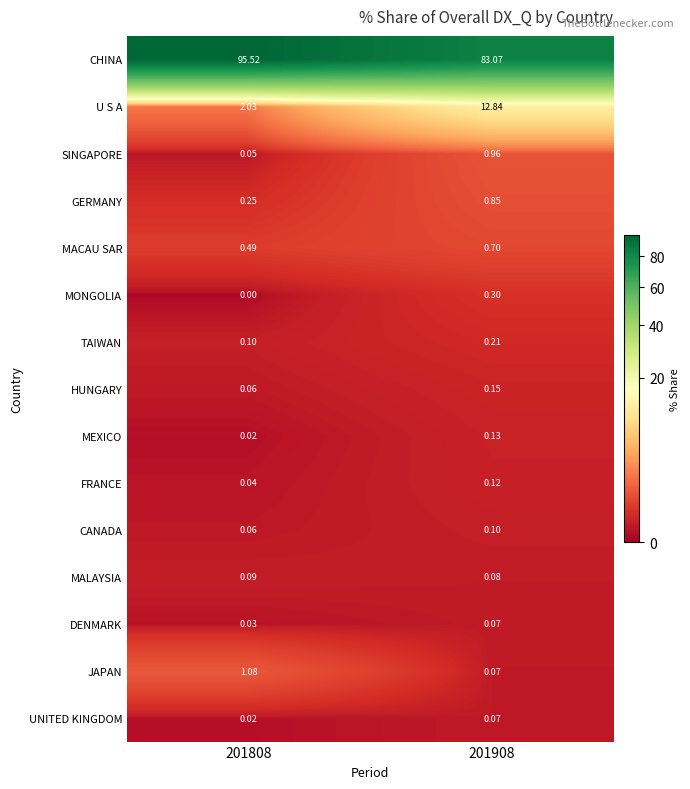

Is the value of MALAYSIA at 201808 greater than the value of MEXICO at 201808?

Yes